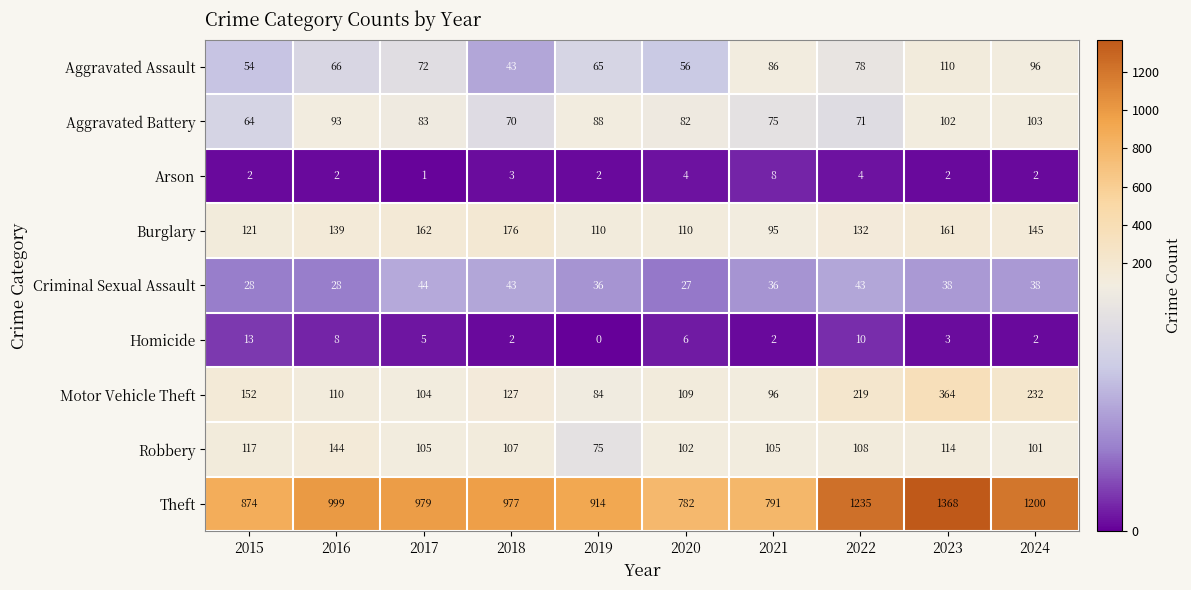

At how many categories does at least one series exceed 425?

10